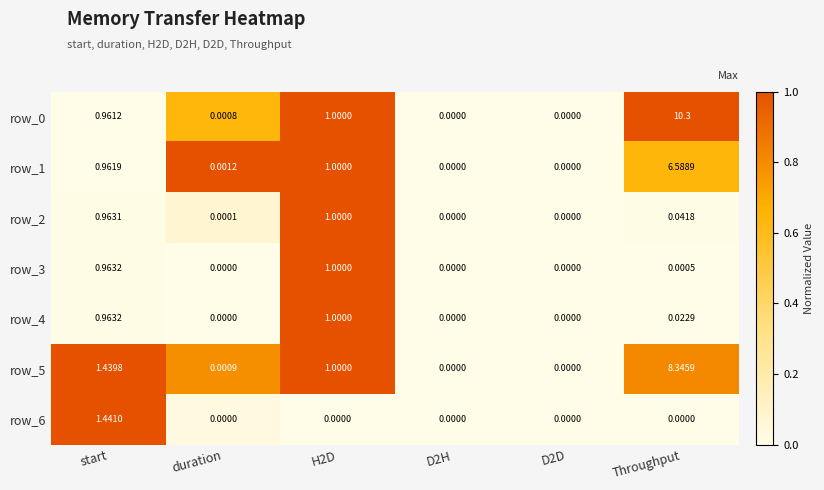

At which label does row_1 reach its peak?

Throughput